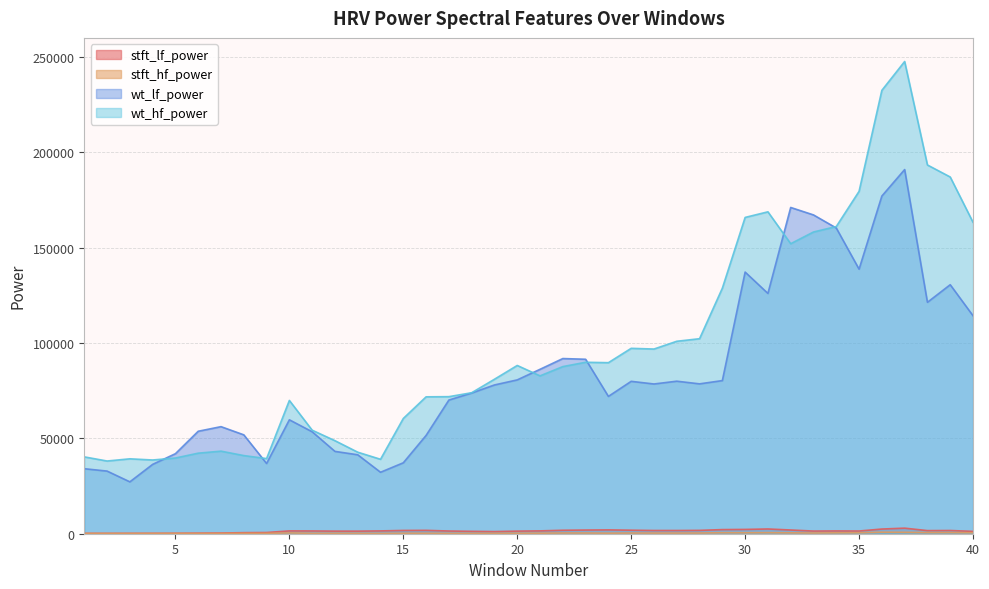

True or false: wt_hf_power and wt_lf_power cross at least once.

True